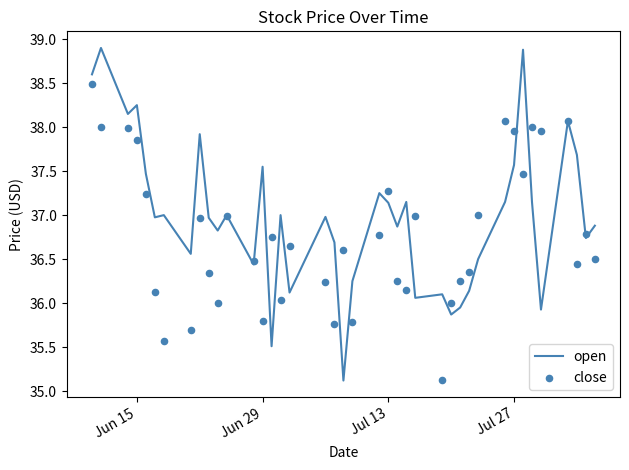

What is the lowest value of the open series?

35.1